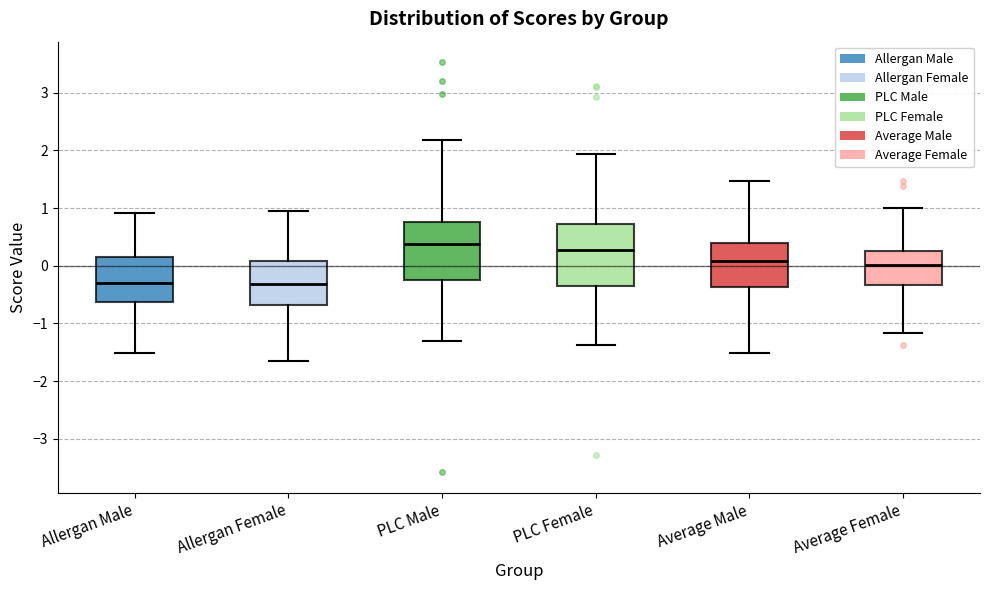

Reading left to right, transcribe this box plot: for each box, give where its median line is, the range the box spans, and where its two whiskers end, as read against the y-axis. The values are not printed on the chart, so give them approximately, as read against the axis.

Allergan Male: median -0.3, box -0.6 to 0.2, whiskers -1.5 to 0.9
Allergan Female: median -0.3, box -0.7 to 0.1, whiskers -1.7 to 0.9
PLC Male: median 0.4, box -0.2 to 0.8, whiskers -1.3 to 2.2
PLC Female: median 0.3, box -0.3 to 0.7, whiskers -1.4 to 1.9
Average Male: median 0.1, box -0.4 to 0.4, whiskers -1.5 to 1.5
Average Female: median 0.0, box -0.3 to 0.3, whiskers -1.2 to 1.0